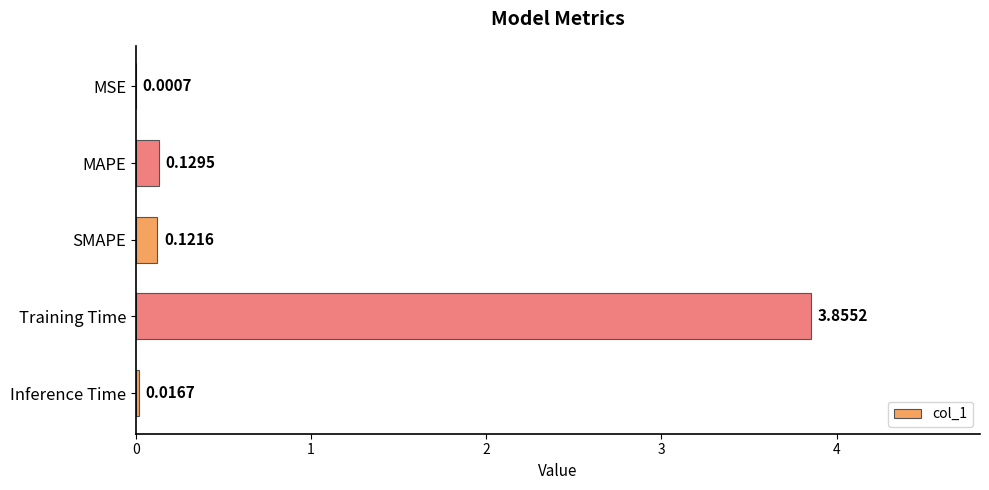

What is the sum of the values at Training Time and SMAPE?

4.0